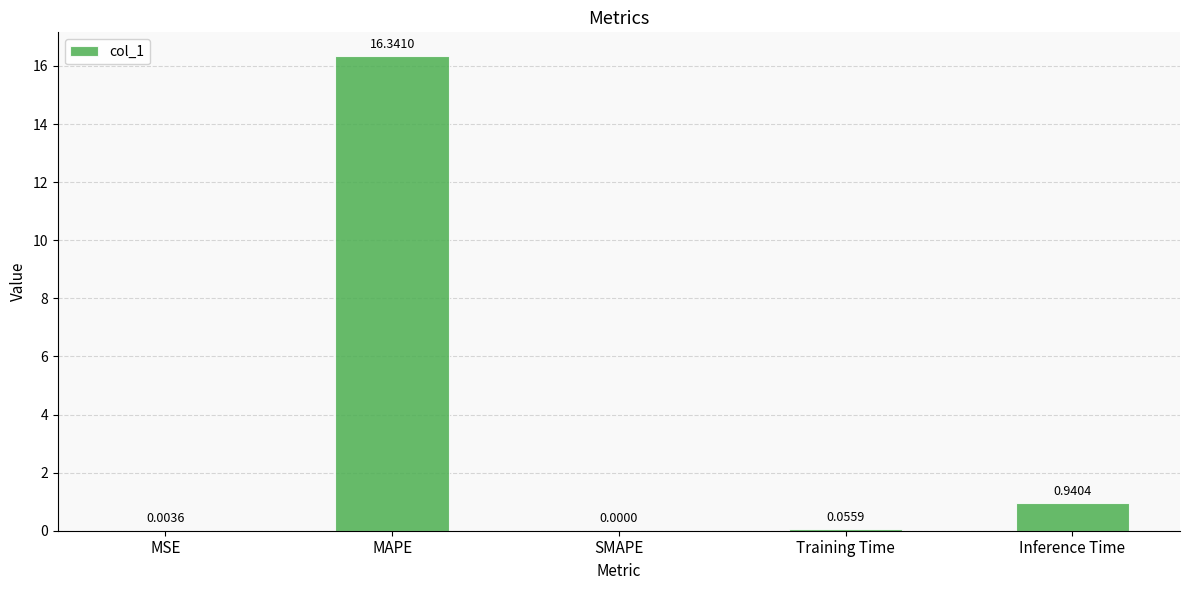

What is the sum of all values?

17.3